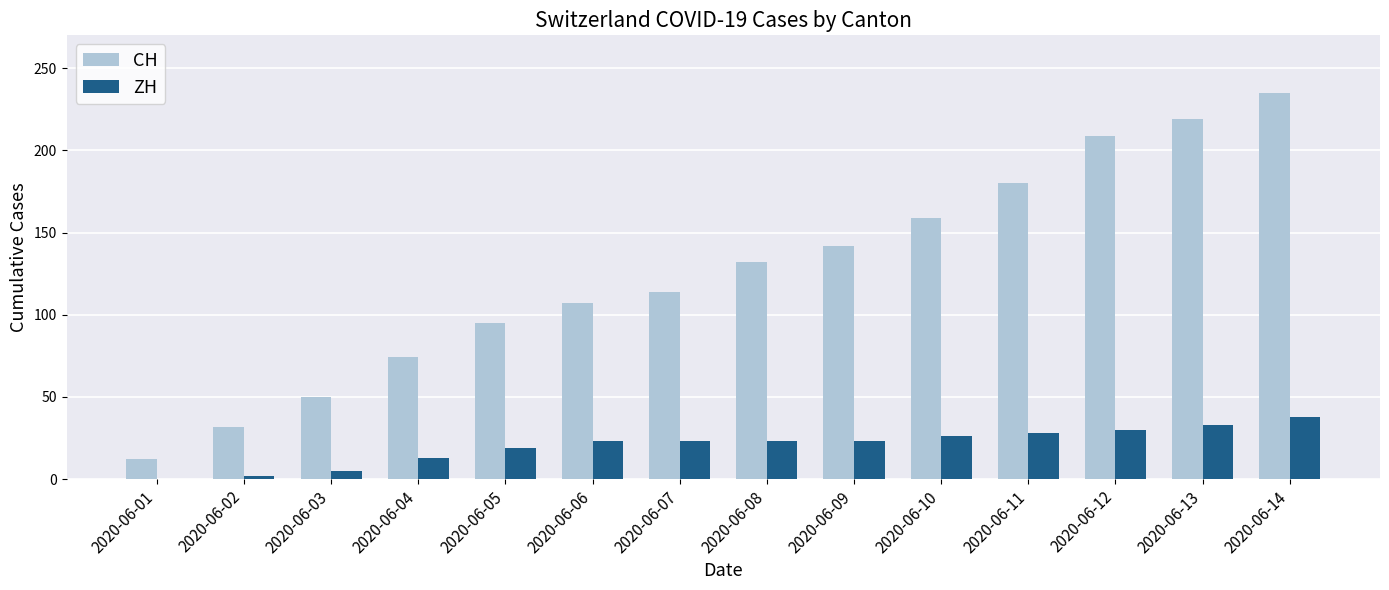

Which series has the widest spread of values?

CH